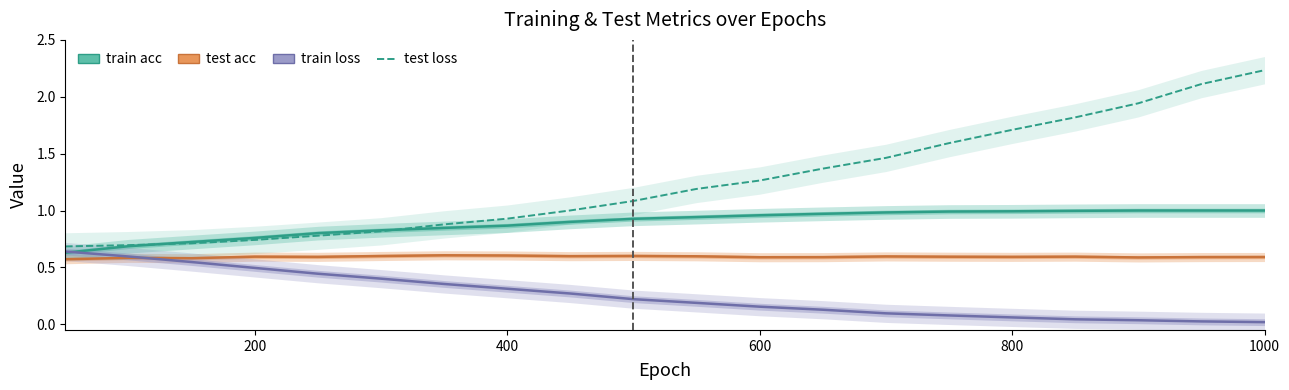

Reading right to left, extract all data points from this chart.

train acc: 1.0	1.0	1.0	1.0	1.0	1.0	1.0	1.0	1.0	0.9	0.9	0.9	0.9	0.8	0.8	0.8	0.8	0.7	0.7	0.6
test acc: 0.6	0.6	0.6	0.6	0.6	0.6	0.6	0.6	0.6	0.6	0.6	0.6	0.6	0.6	0.6	0.6	0.6	0.6	0.6	0.6
train loss: 0.0	0.0	0.0	0.0	0.1	0.1	0.1	0.1	0.2	0.2	0.2	0.3	0.3	0.4	0.4	0.4	0.5	0.5	0.6	0.6
test loss: 2.2	2.1	1.9	1.8	1.7	1.6	1.5	1.4	1.3	1.2	1.1	1.0	0.9	0.9	0.8	0.8	0.7	0.7	0.7	0.7